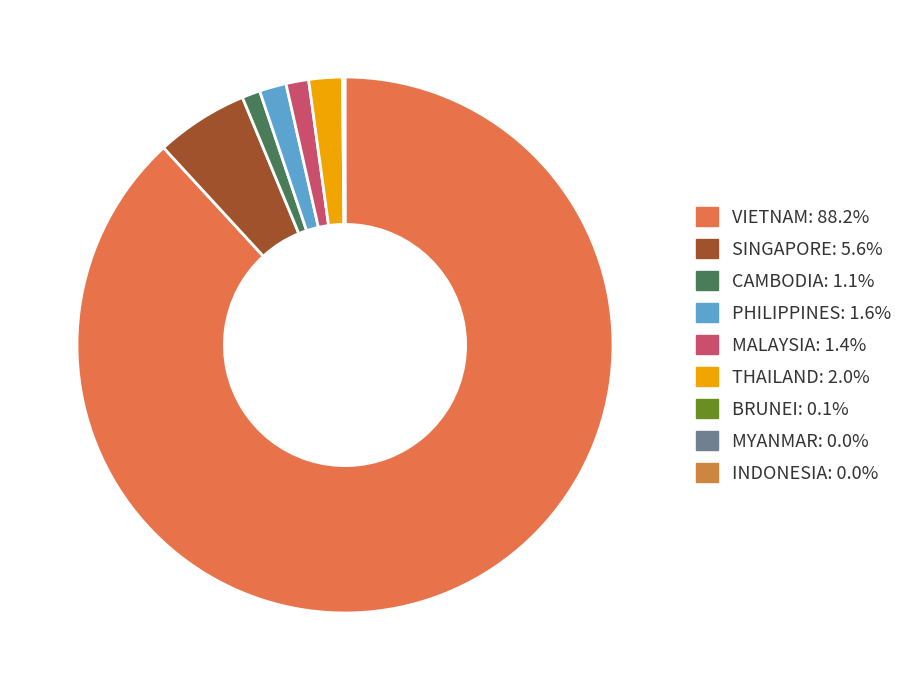

Is the sum of THAILAND and CAMBODIA greater than half?

No